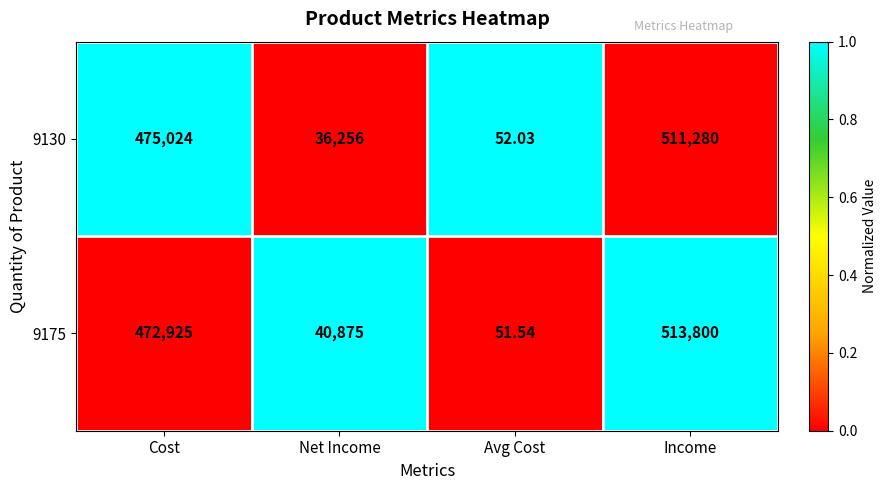

Is the value of 9175 at Net Income greater than the value of 9130 at Income?

No